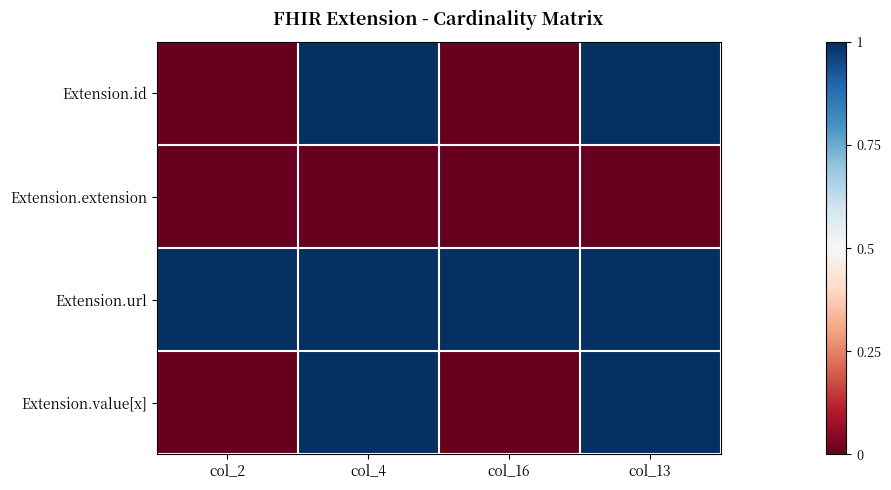

Which series changed the most between col_2 and col_13?

Extension.id